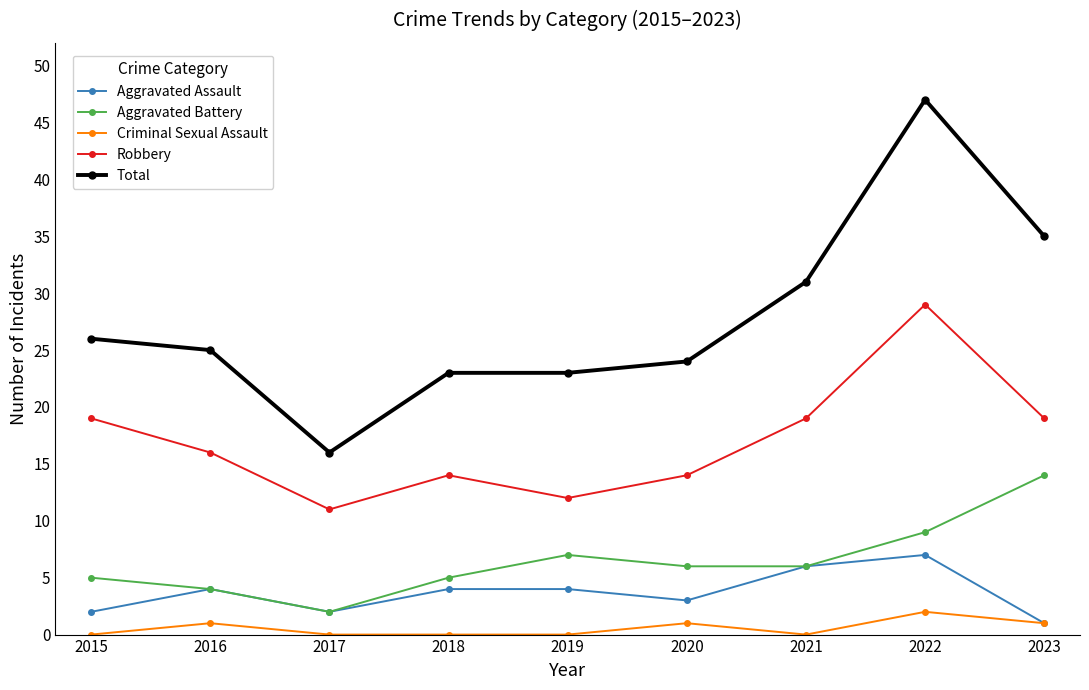

True or false: Total and Aggravated Assault cross at least once.

False